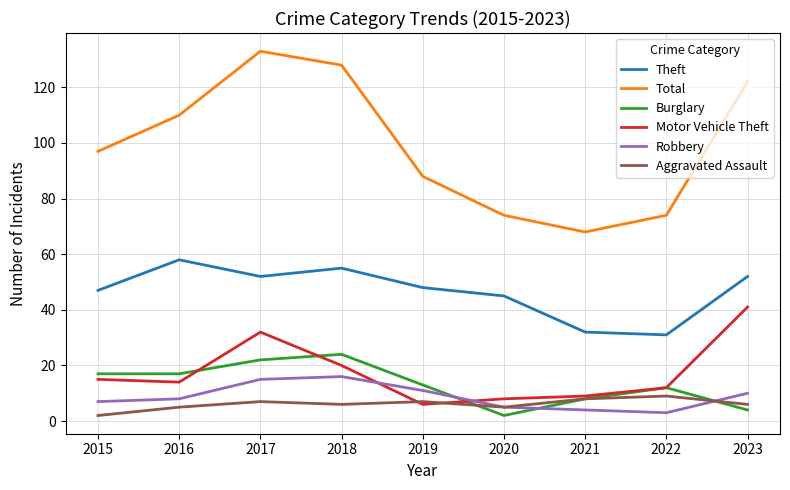

Does the chart have visible grid lines?

Yes